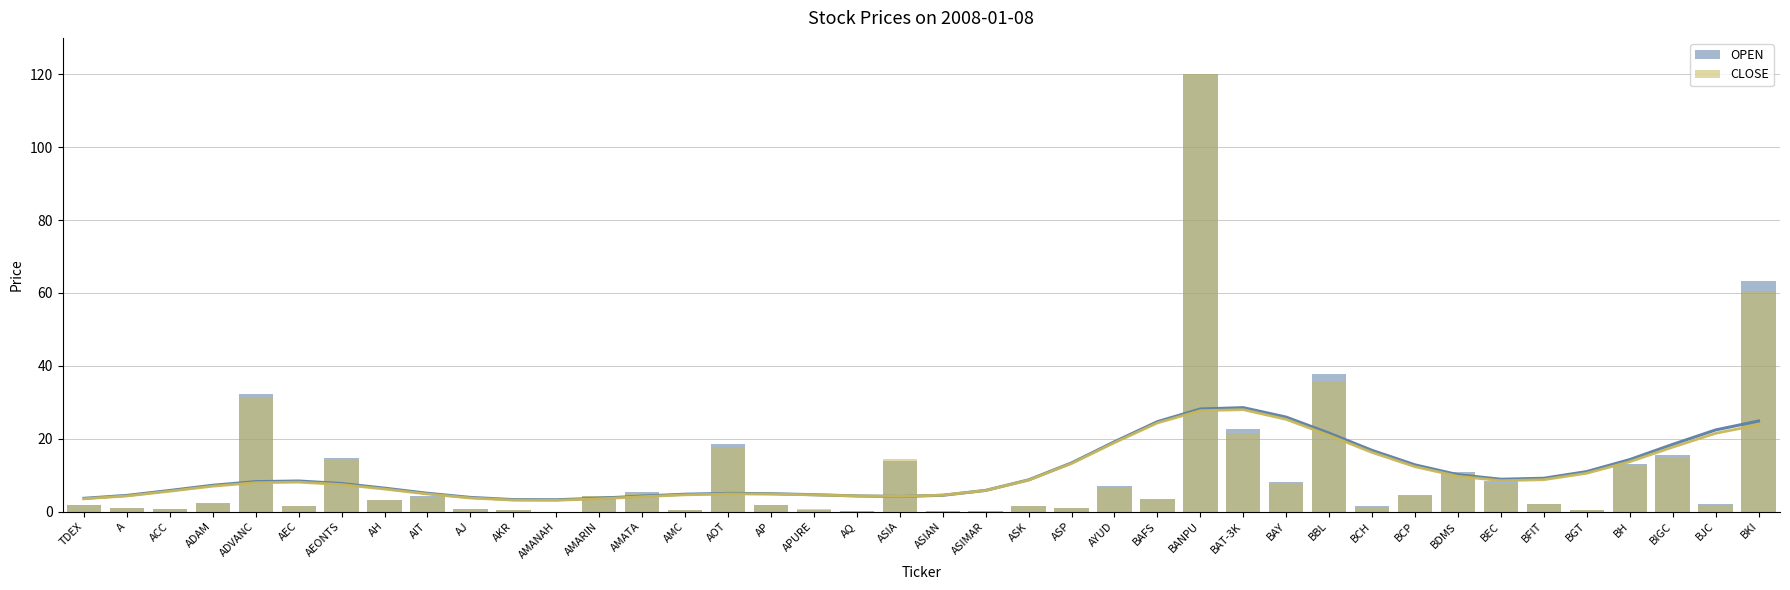

What is the spread (max minus min) of values at BJC?

0.1